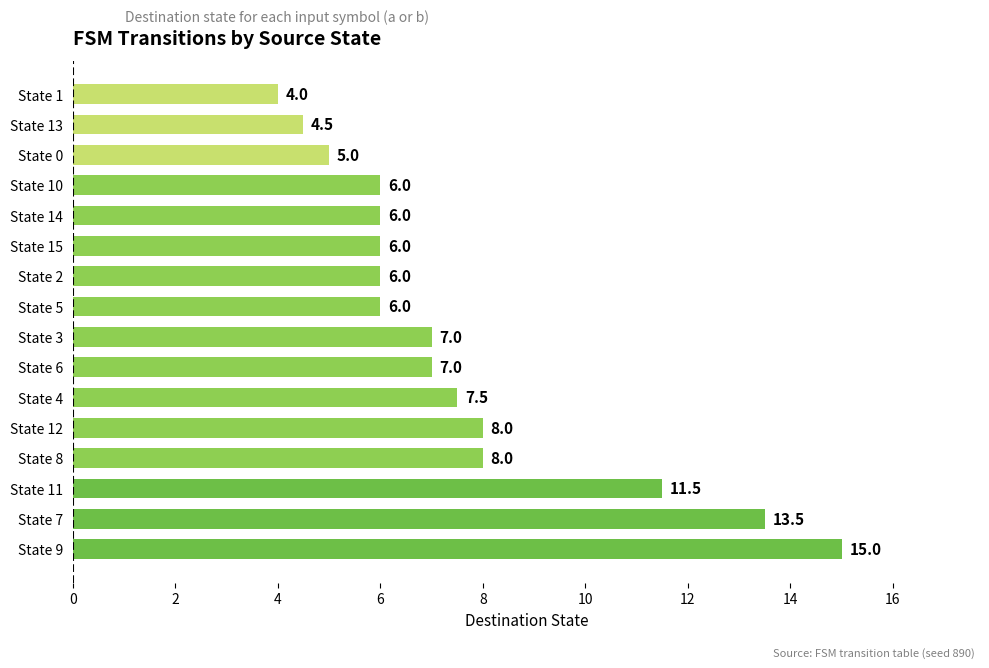

Reading bottom to top, what are all the values shown in this chart?

State 9=15.0	State 7=13.5	State 11=11.5	State 8=8.0	State 12=8.0	State 4=7.5	State 6=7.0	State 3=7.0	State 5=6.0	State 2=6.0	State 15=6.0	State 14=6.0	State 10=6.0	State 0=5.0	State 13=4.5	State 1=4.0